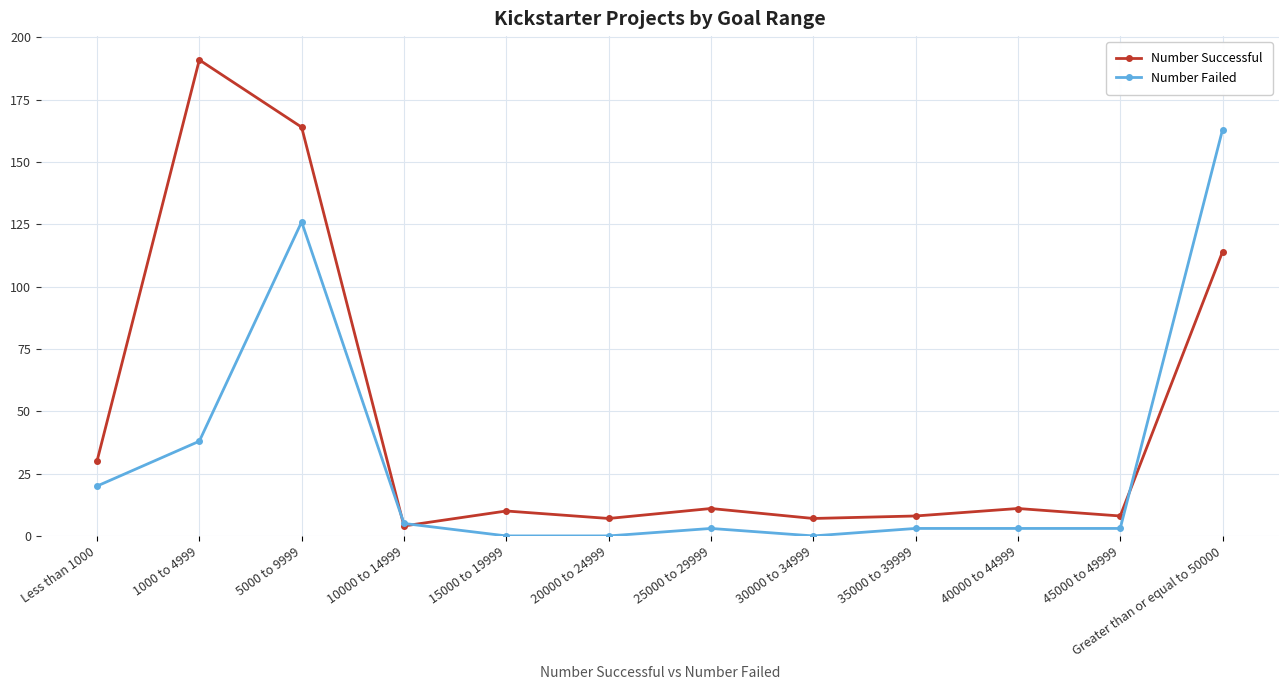

How many lines are shown in the chart?

2